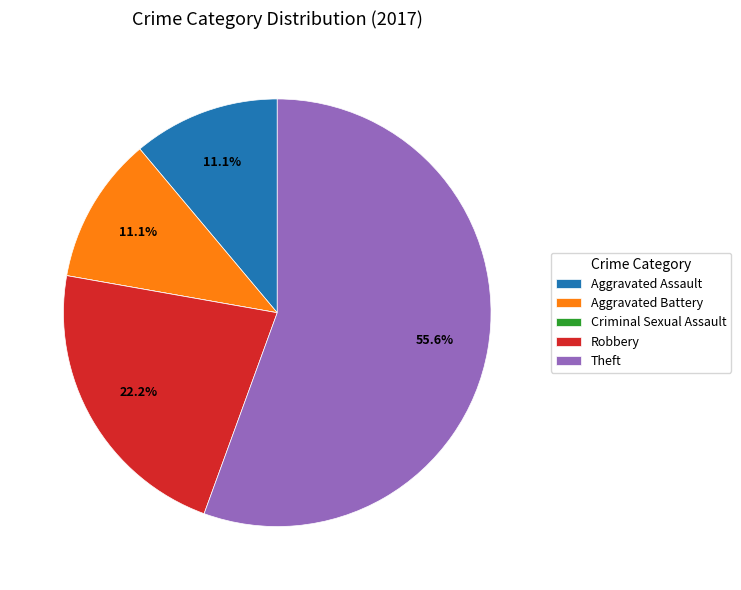

To the nearest percent, what is the difference between the Theft and Aggravated Battery slice percentages?

44%